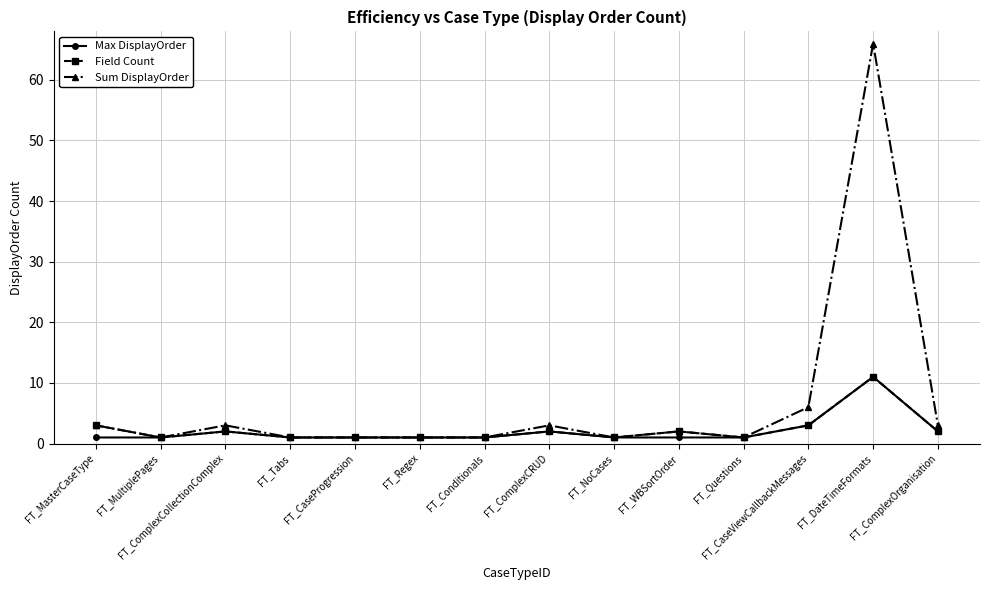

True or false: Sum DisplayOrder has more than 0 points higher than both neighbors.

True